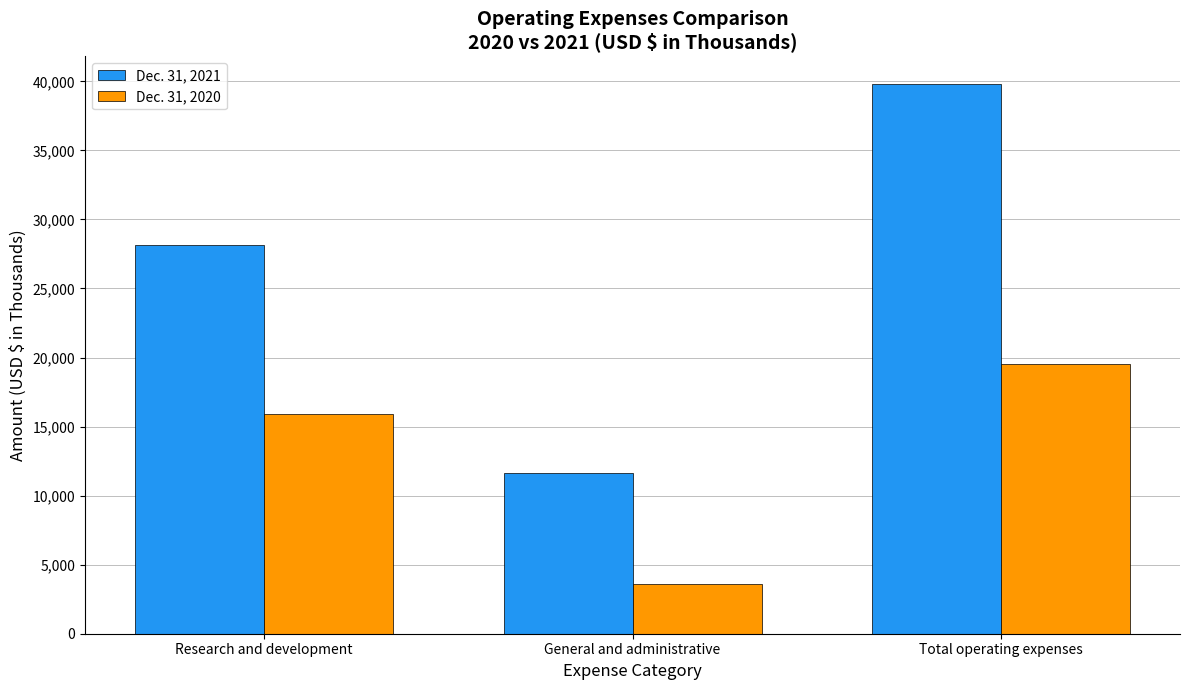

How many groups of bars are there?

3